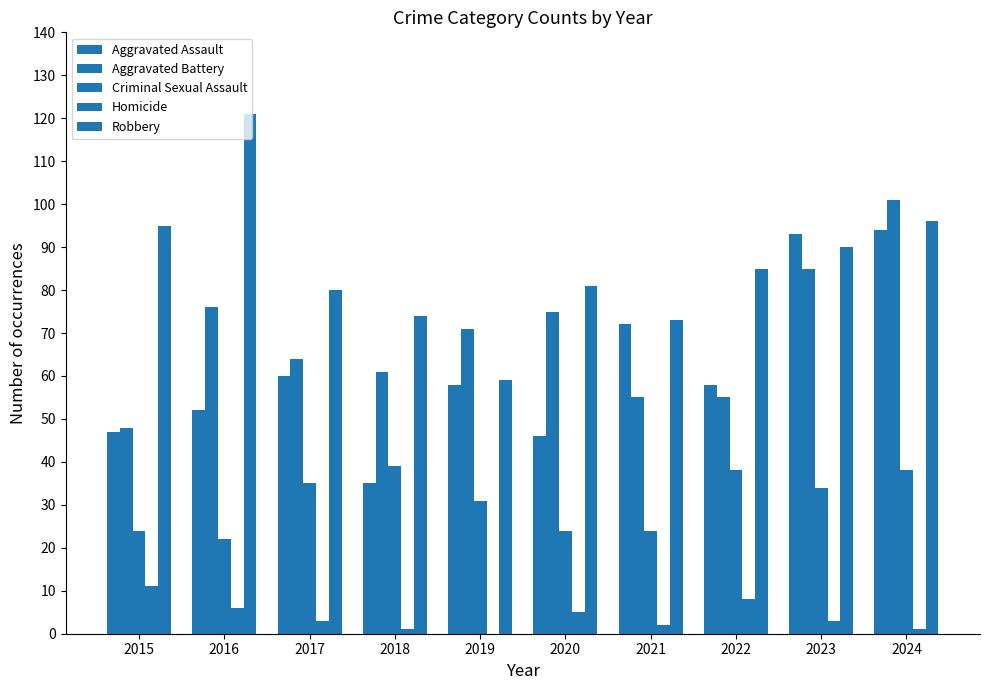

How many data points does each series have?

10